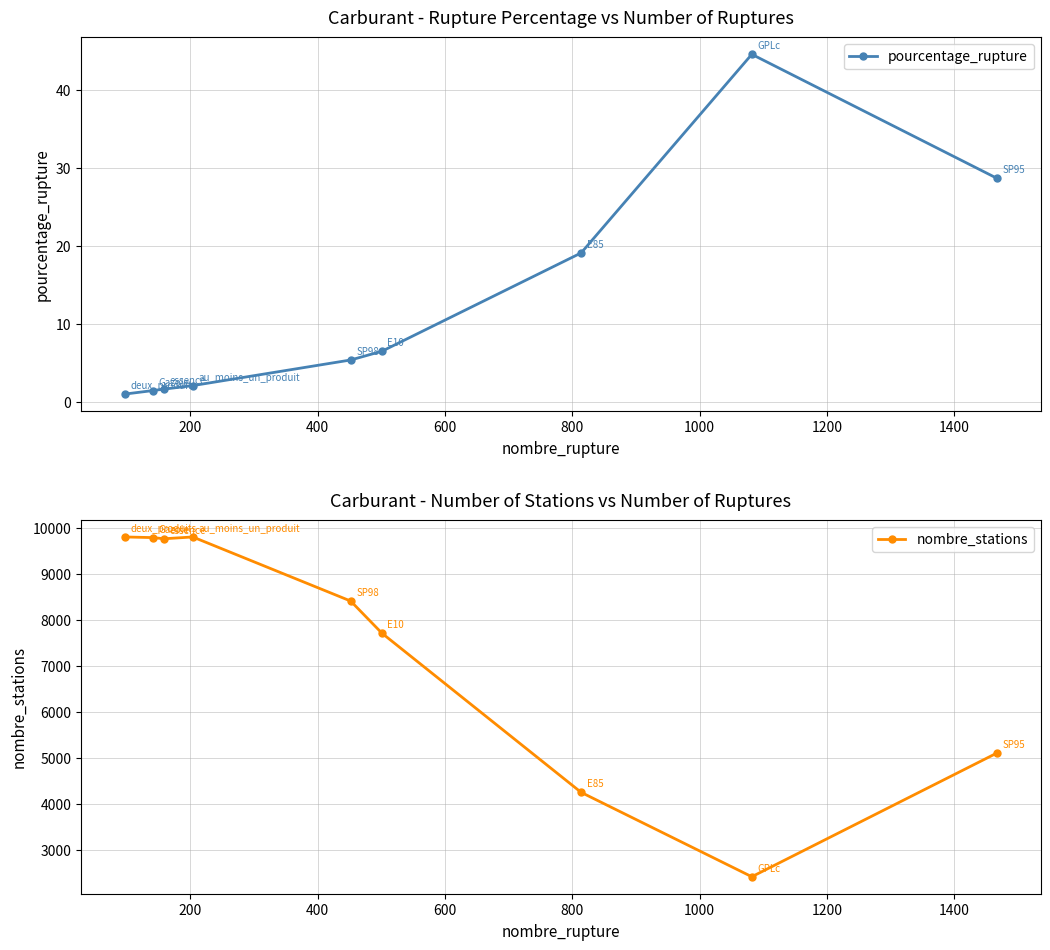

What is the minimum value for nombre_stations?

2425